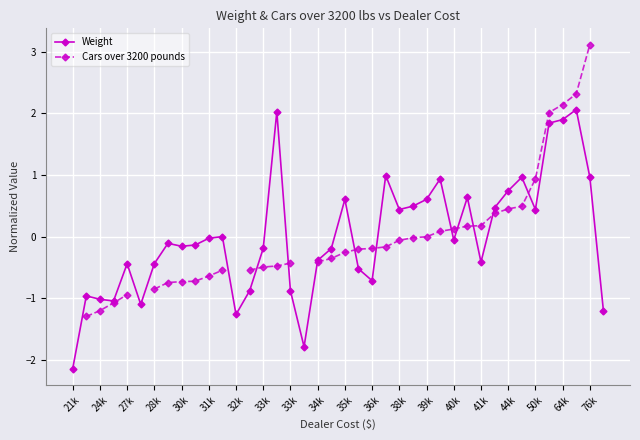

How many lines are shown in the chart?

2